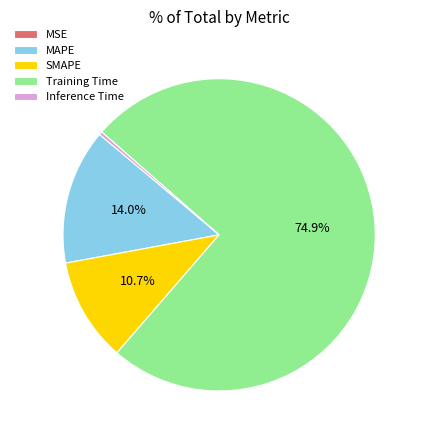

Does Training Time account for over 50% of the chart?

Yes